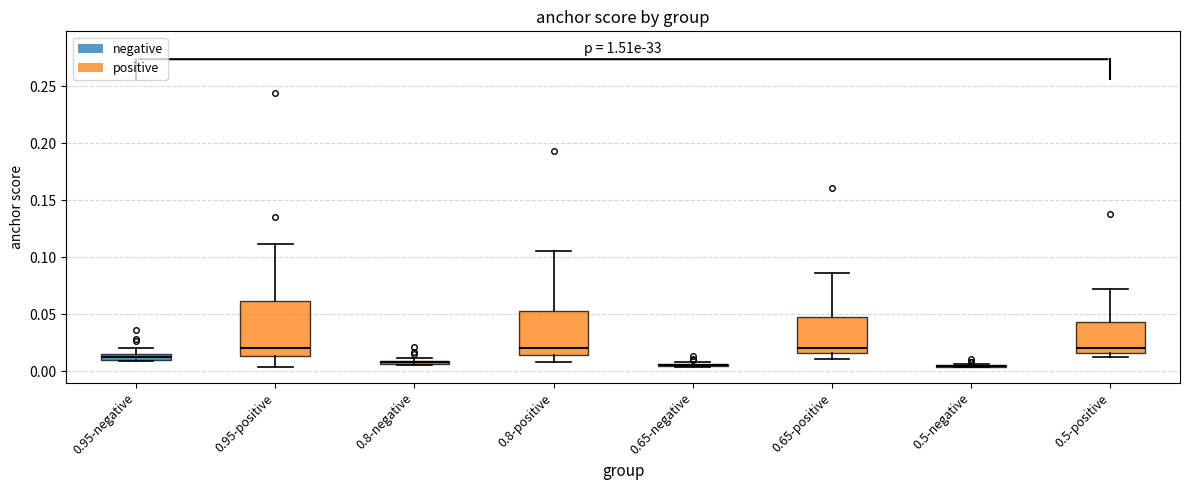

Where is the lower edge of the box for 0.65-positive on the y-axis? The values are not printed on the chart, so give them approximately, as read against the axis.

0.015